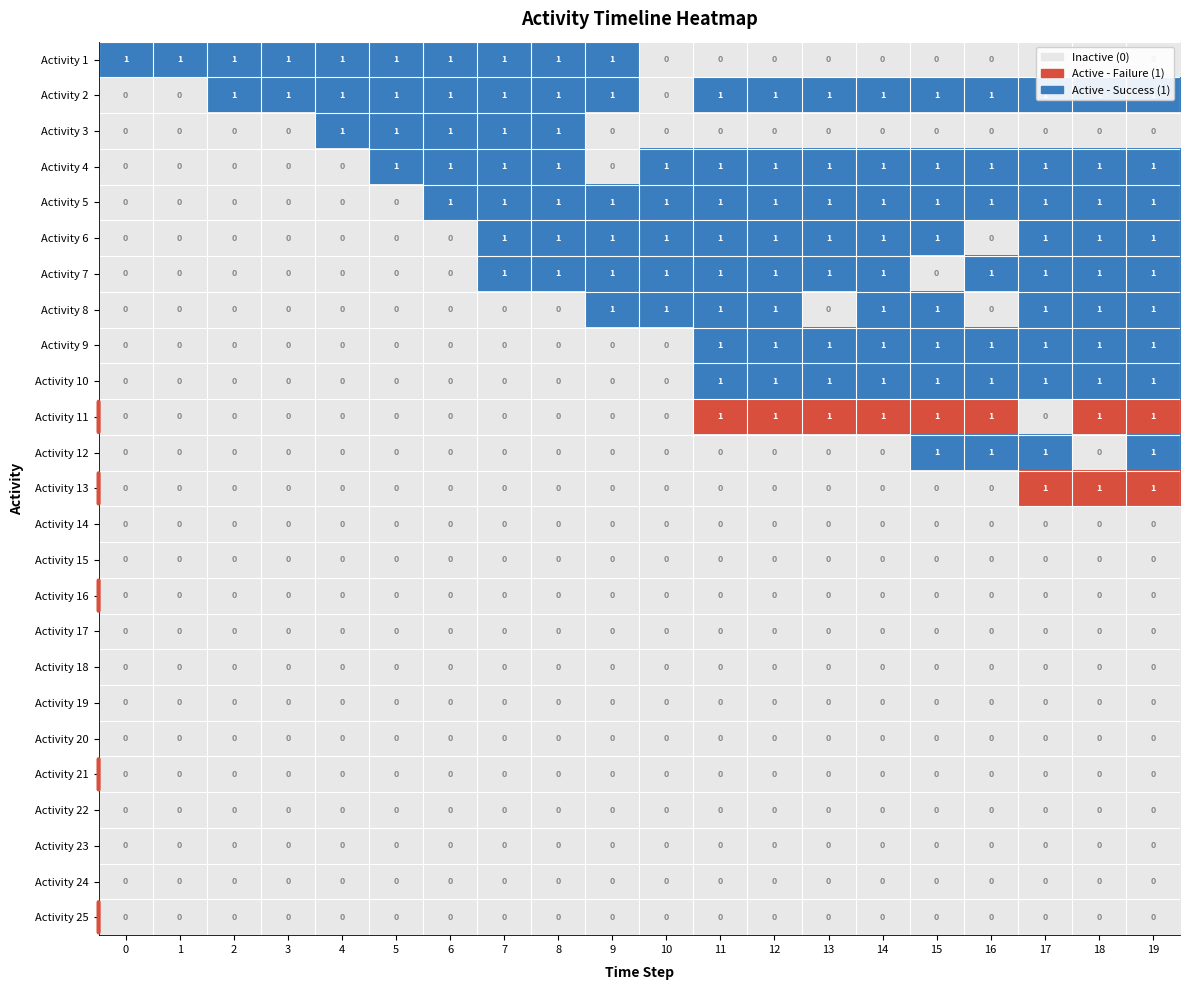

What is the difference between the highest and lowest values at 12?

1